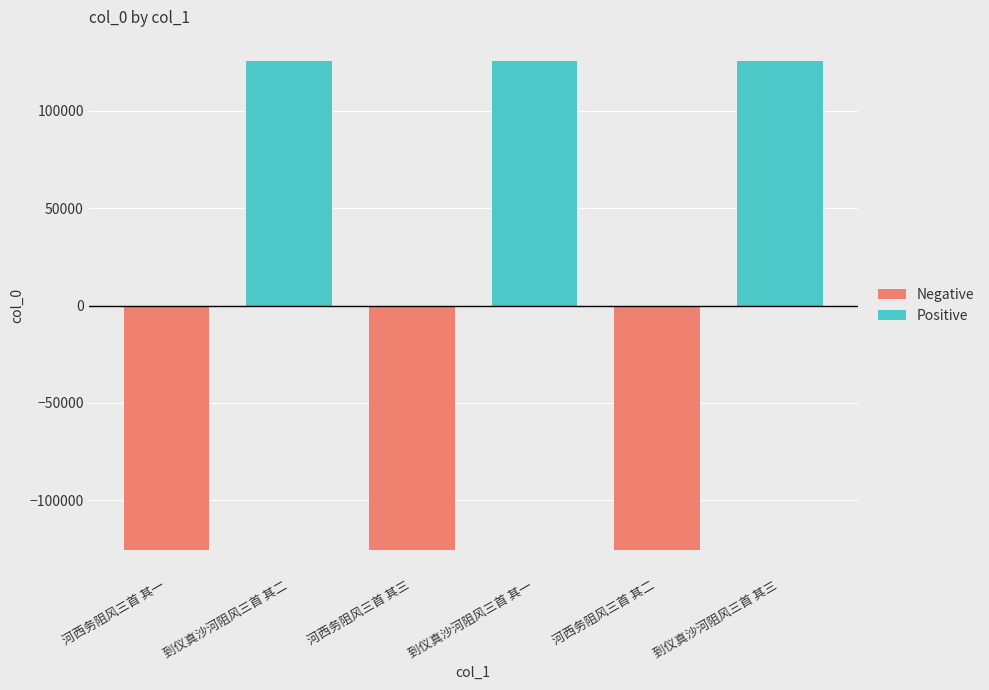

What position from the left is 河西务阻风三首 其三?

3